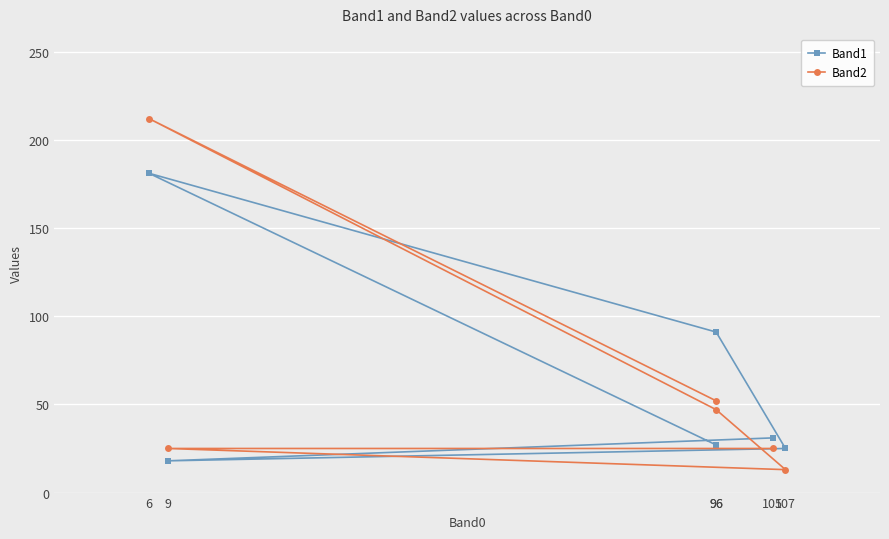

How many series are shown in this chart?

2